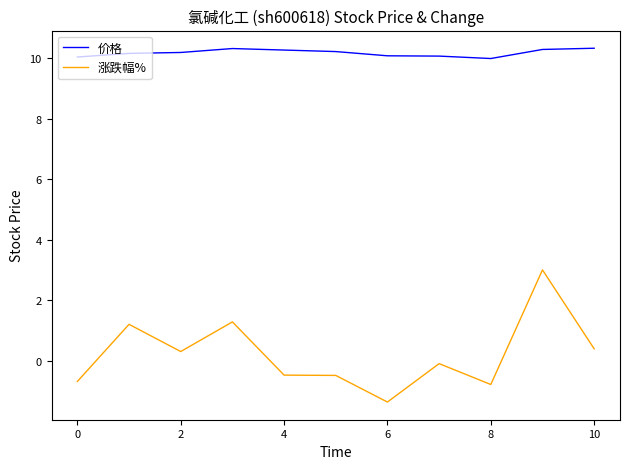

True or false: 涨跌幅% has more than 2 interior local peaks.

True